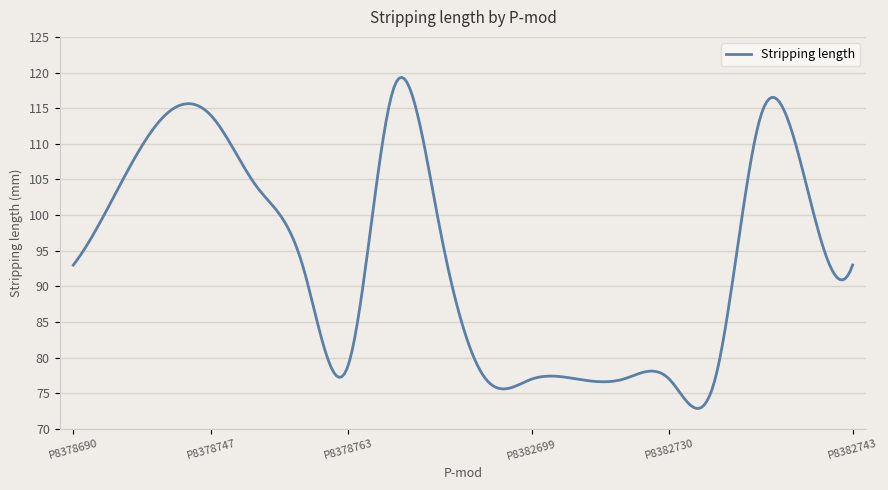

What is the minimum value shown in the chart?

72.9